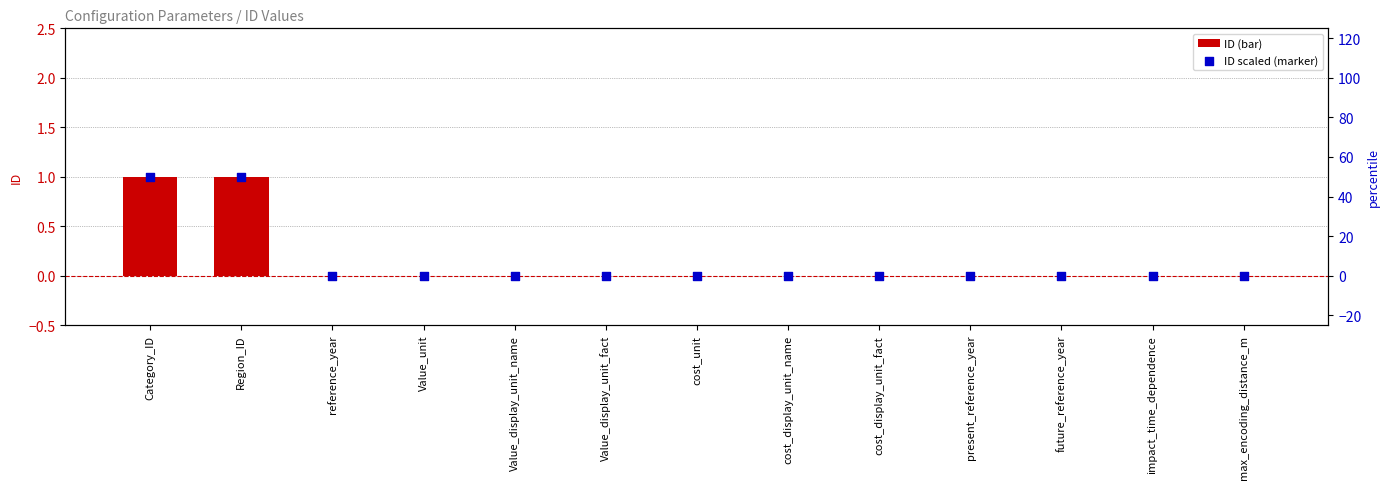

Which series has the largest total across all categories?

ID (scaled %)